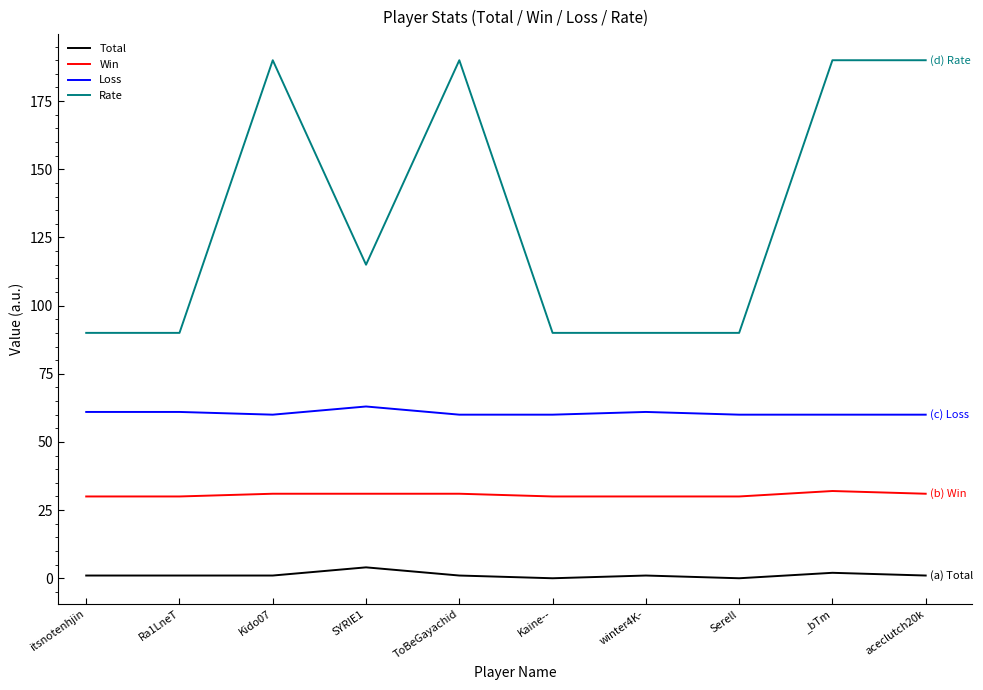

Which series has the largest total across all categories?

Rate